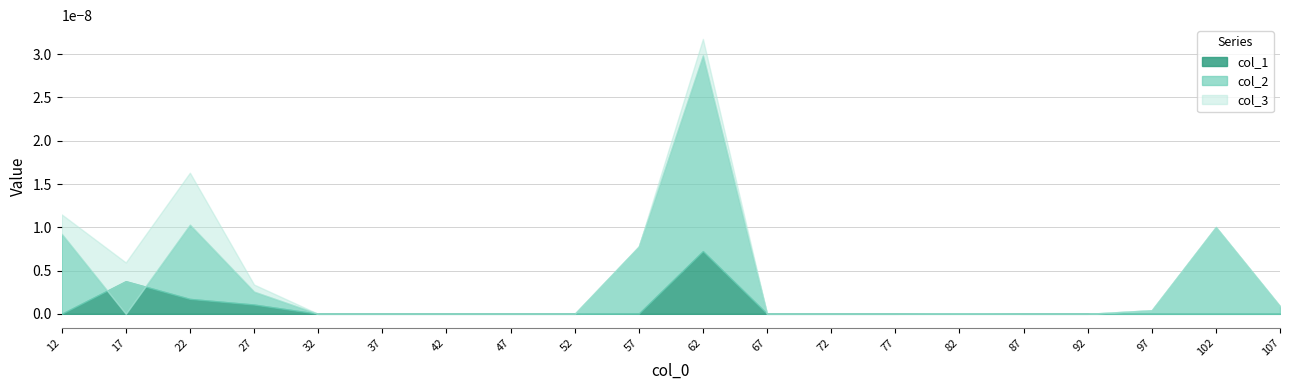

At how many categories does at least one series exceed 0?

10